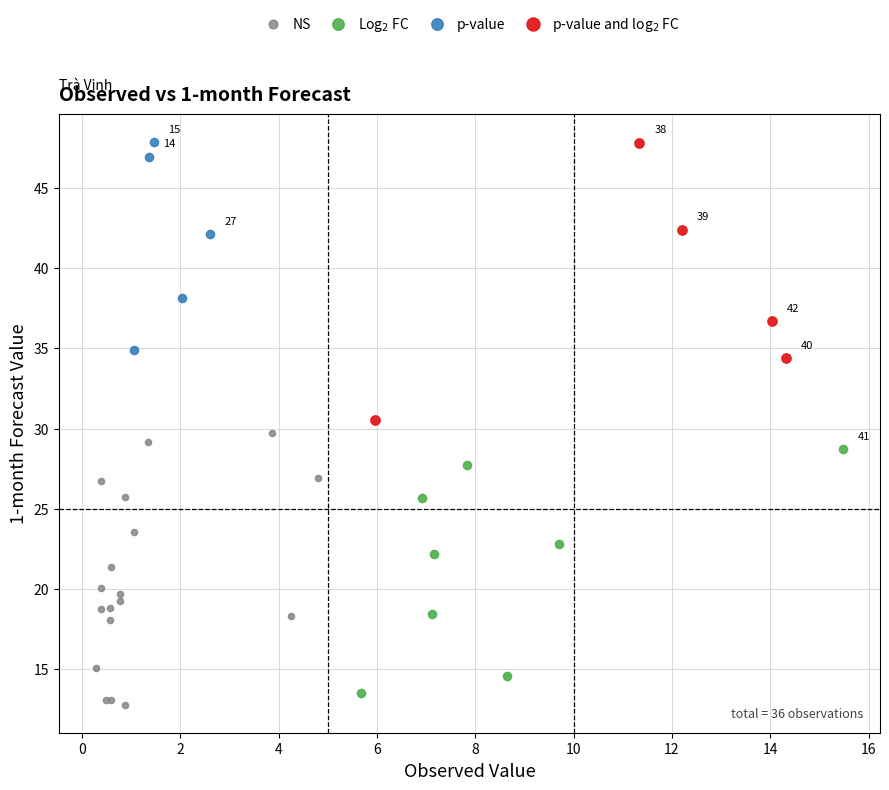

What are all the series names shown in the legend?

NS, Log$_2$ FC, p-value, p-value and log$_2$ FC